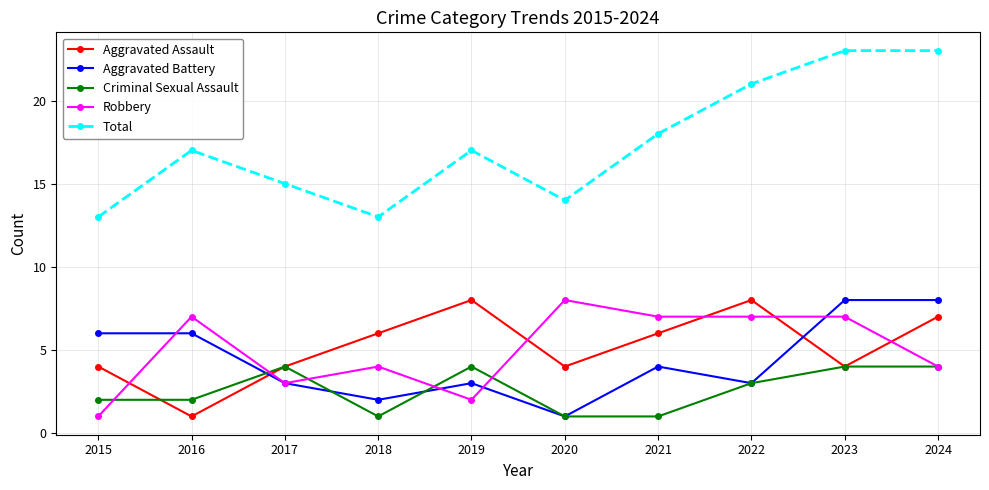

Where do Robbery and Aggravated Assault first cross each other?

2015 and 2016